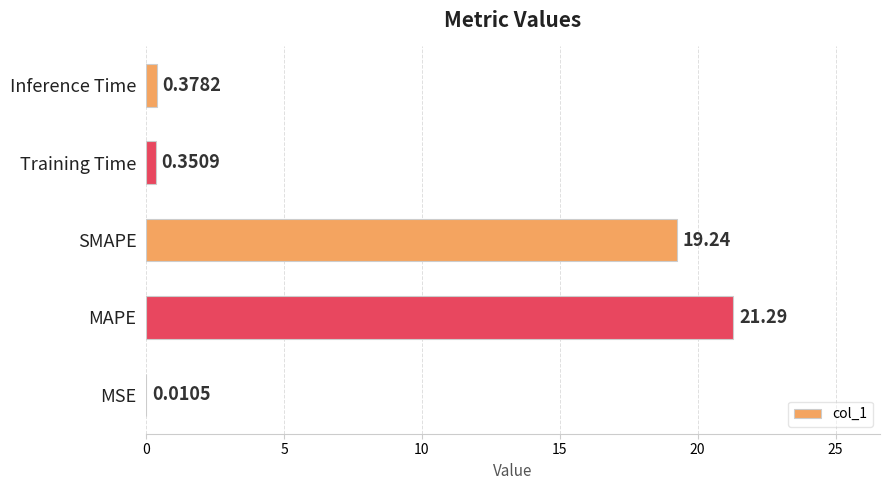

What is the average value?

8.3